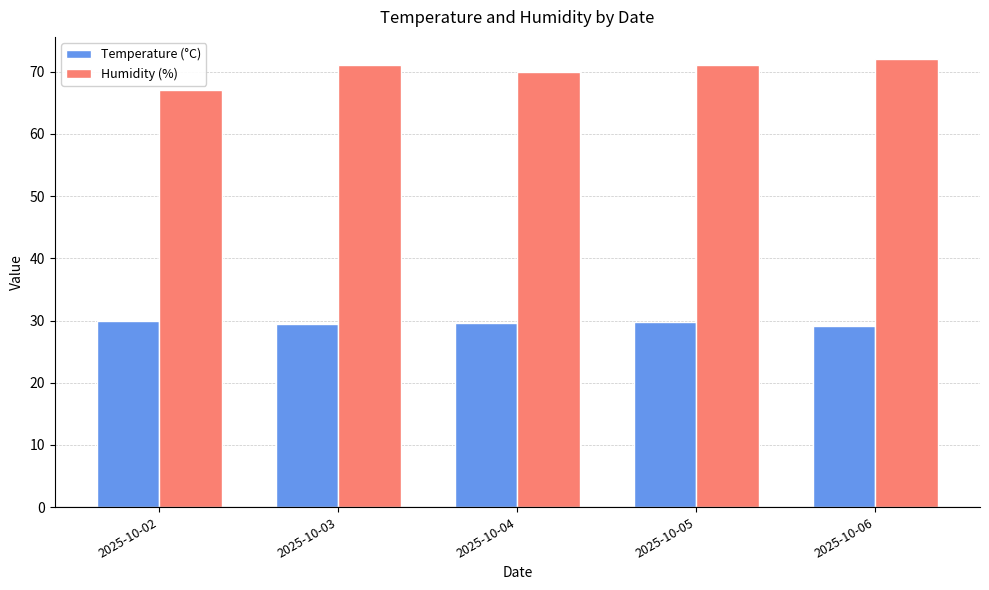

What is the sum of the Humidity (%) values at 2025-10-04 and 2025-10-02?

137.0